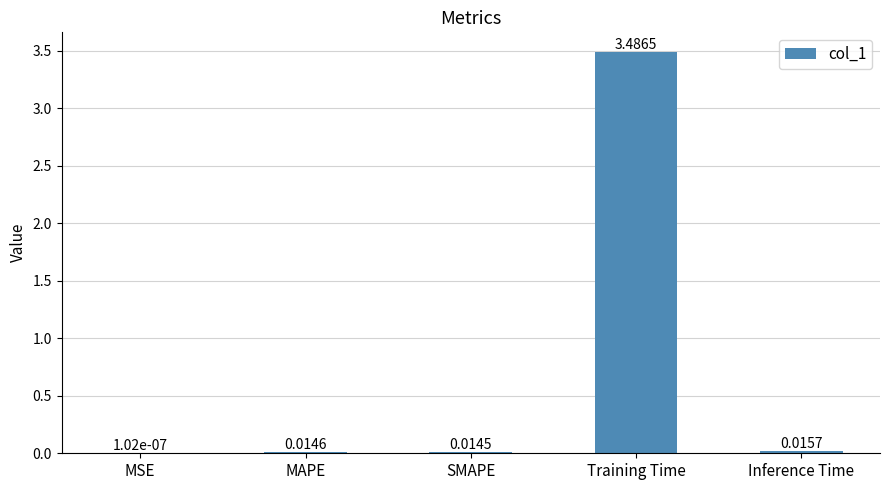

Between SMAPE and MAPE, which is larger?

MAPE